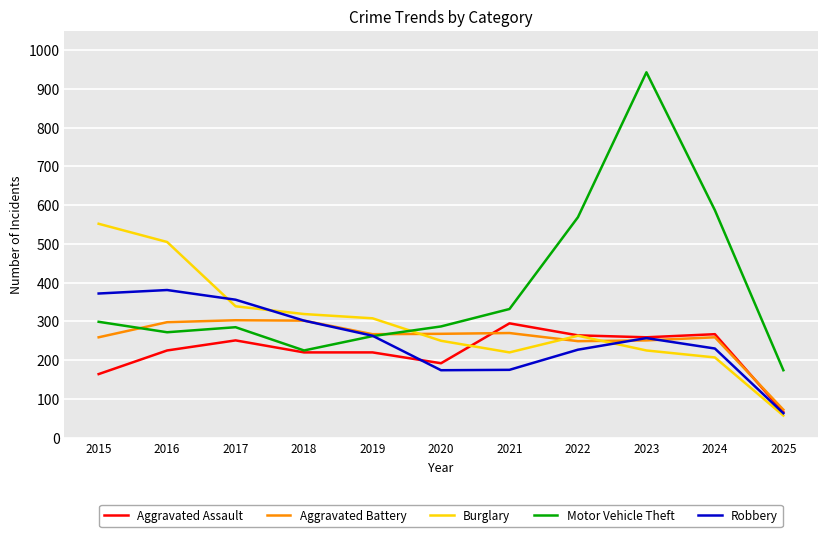

What is the approximate value of Motor Vehicle Theft at 2017?

285